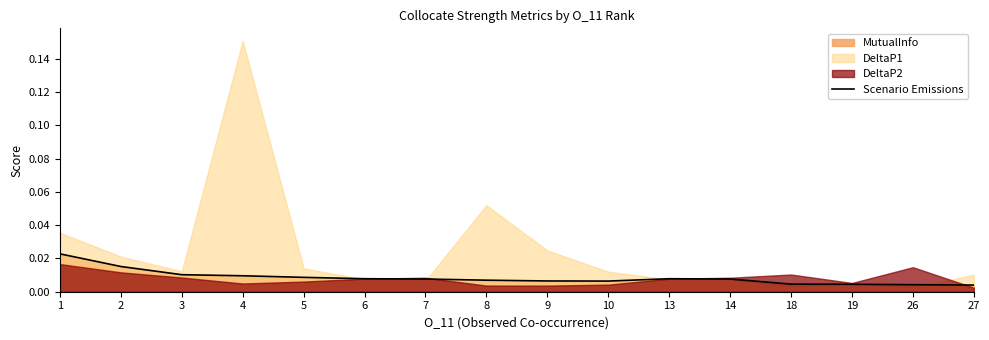

At which label is the value closest to 0?

27